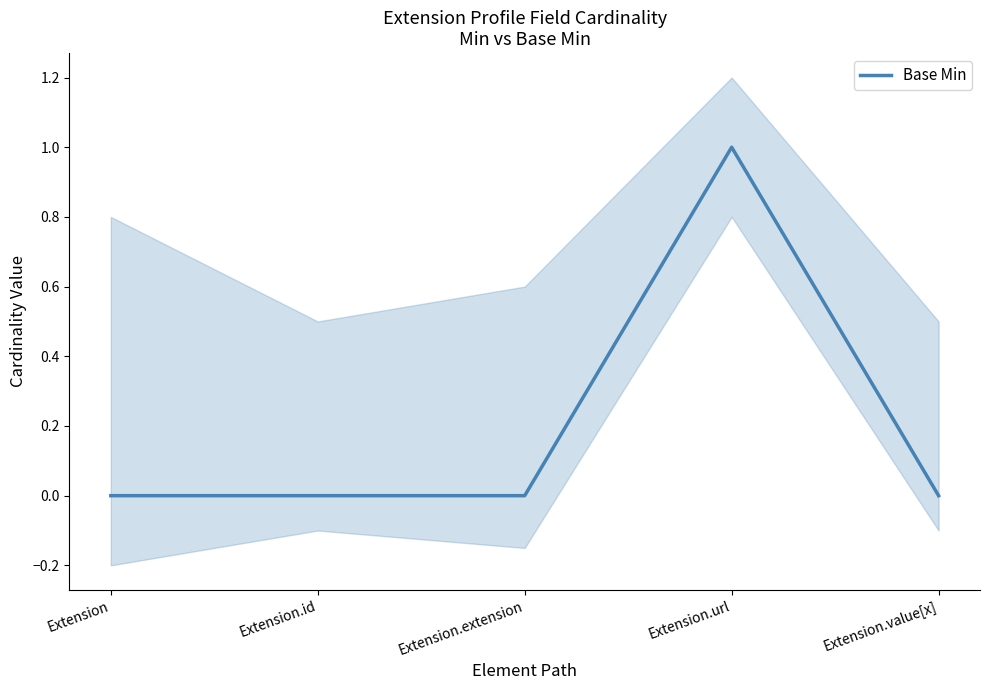

Reading left to right, transcribe all the data shown in this chart.

0	0	0	1	0